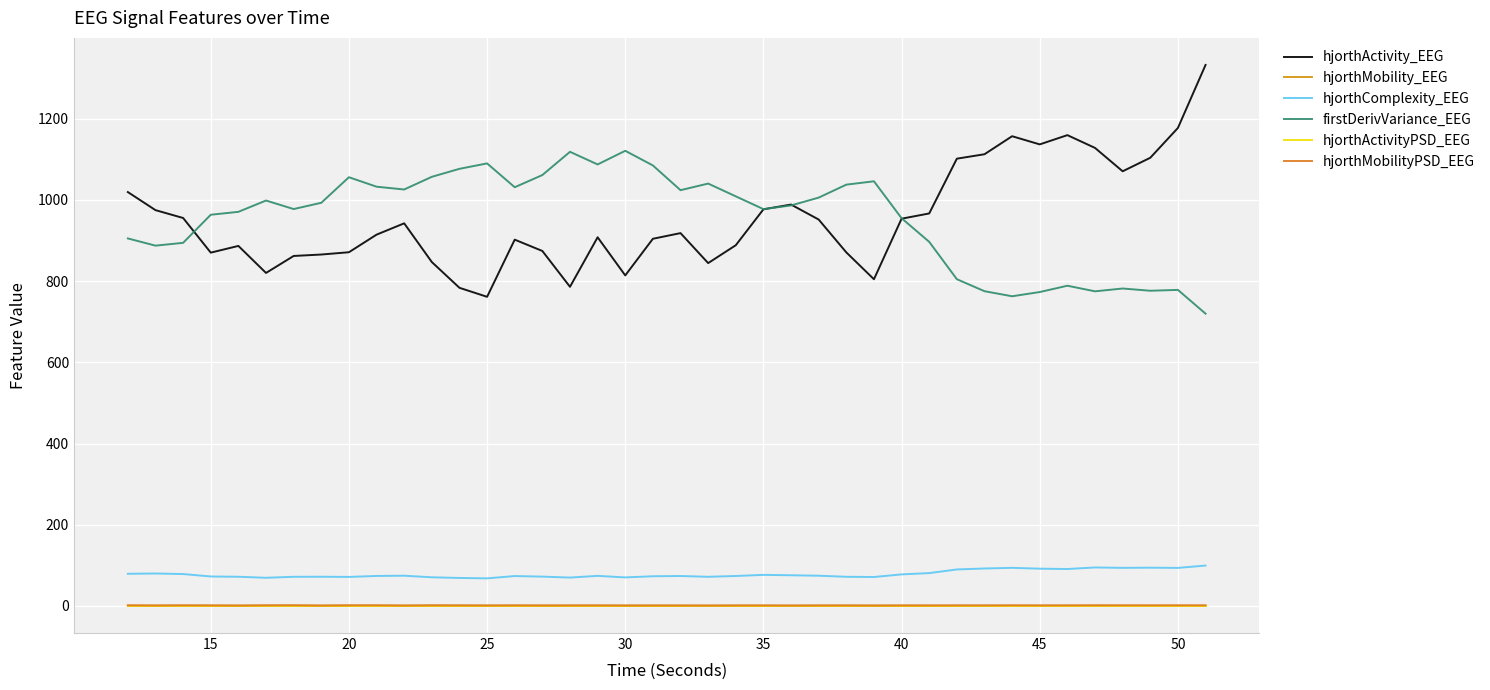

Is this an area chart (filled region under the line)?

No